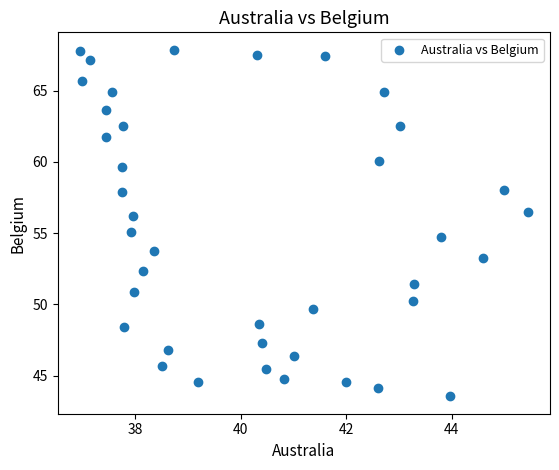

What is the range of X values (max minus min)?

8.5